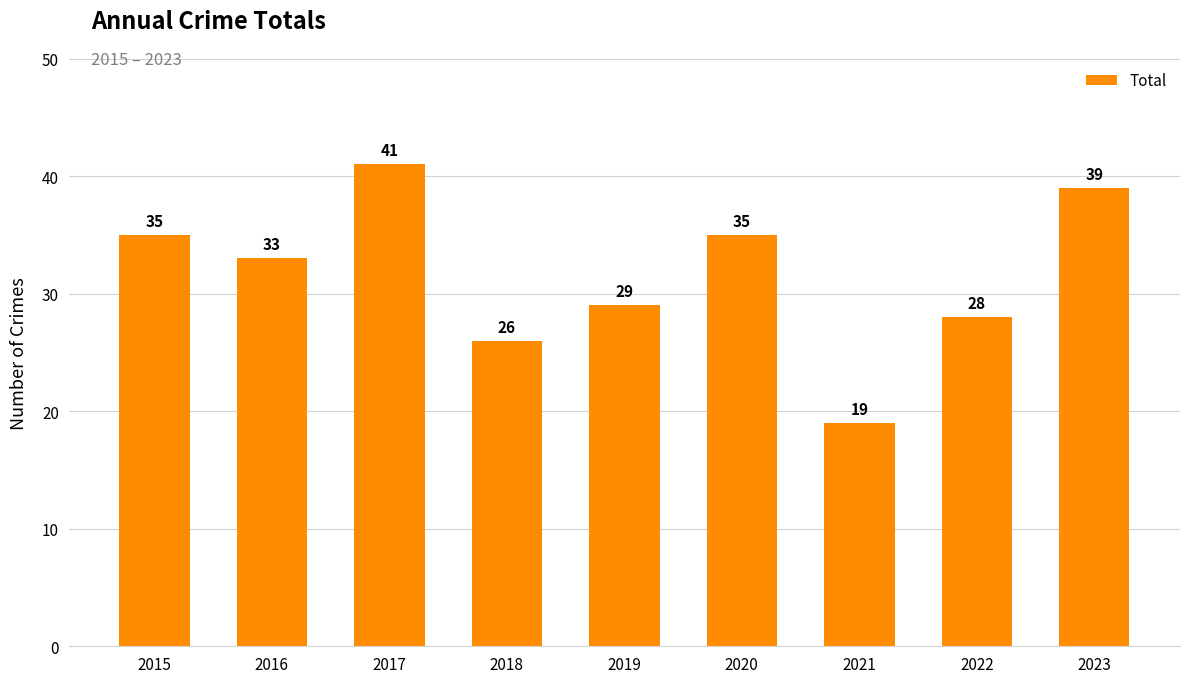

Between 2016 and 2021, which is larger?

2016